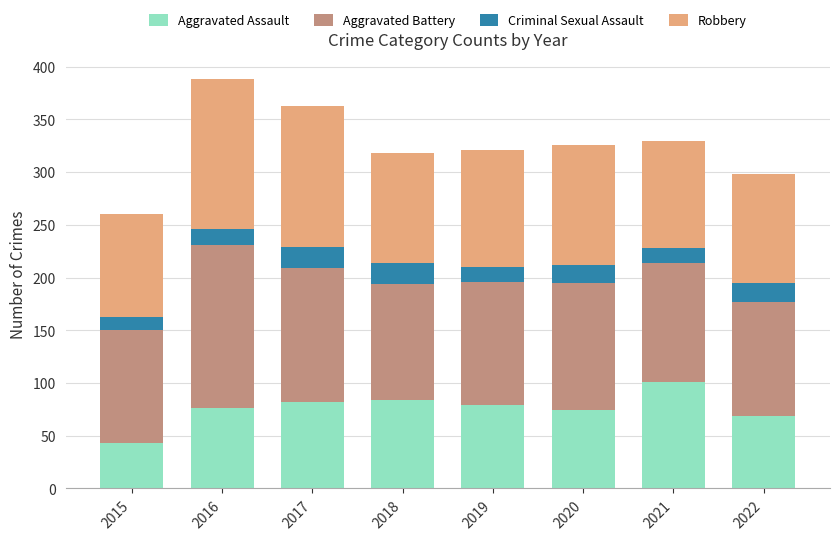

What is the difference between the maximum and second lowest values in the Aggravated Assault series?

32